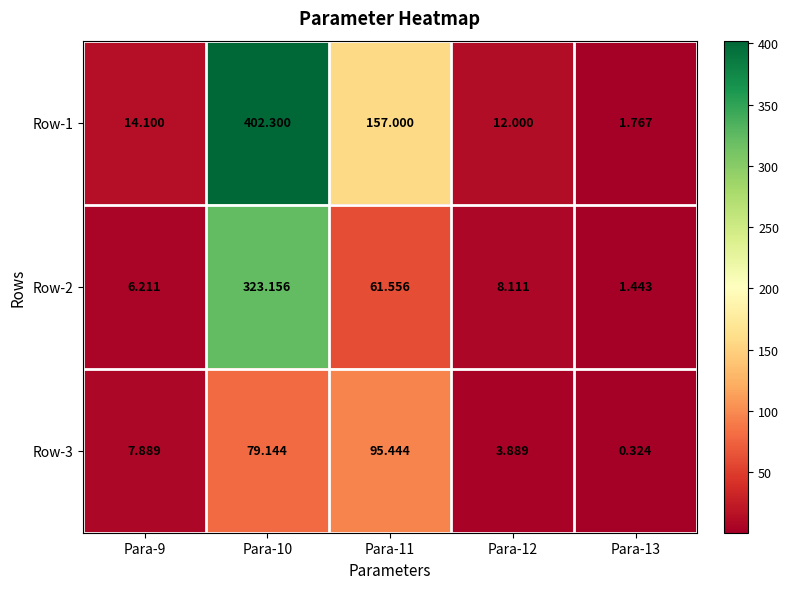

Is the value of Row-1 at Para-9 greater than the value of Row-2 at Para-12?

Yes